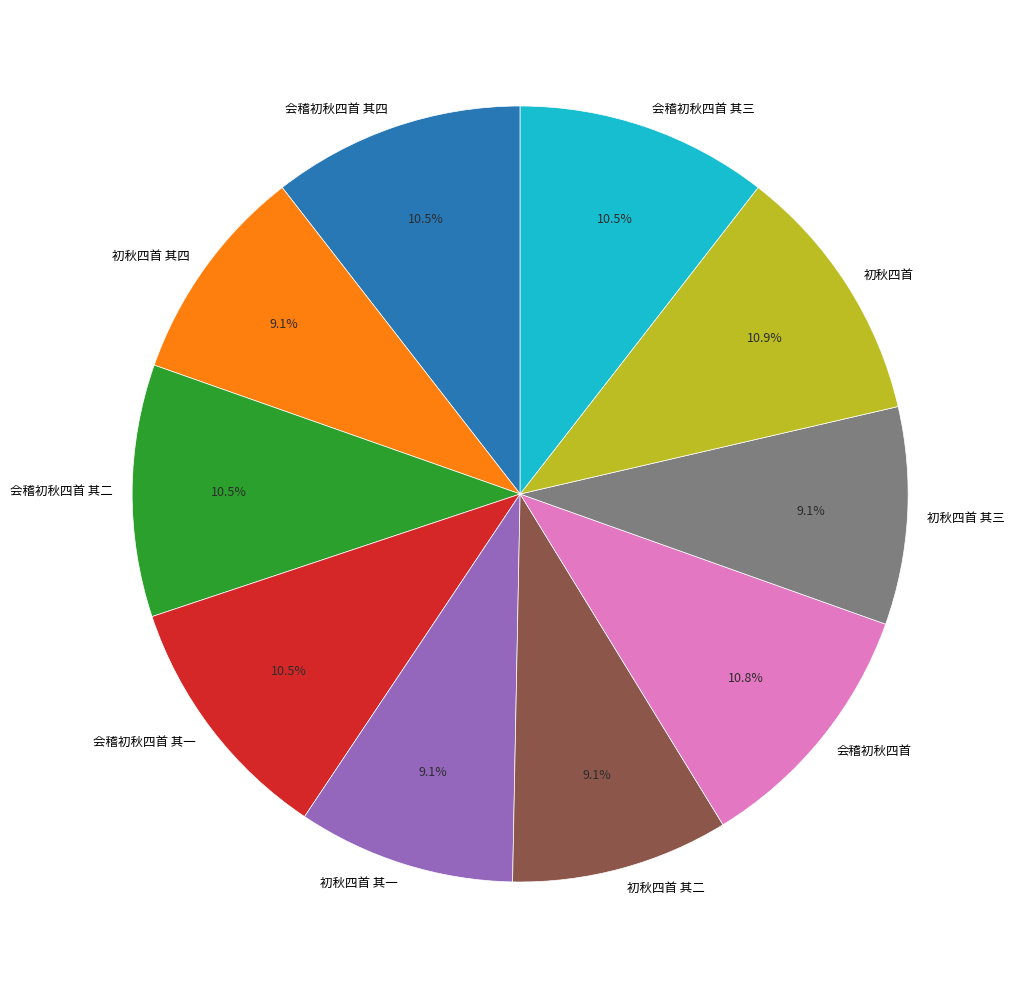

Combined, do 会稽初秋四首 and 会稽初秋四首 其二 account for over 50%?

No